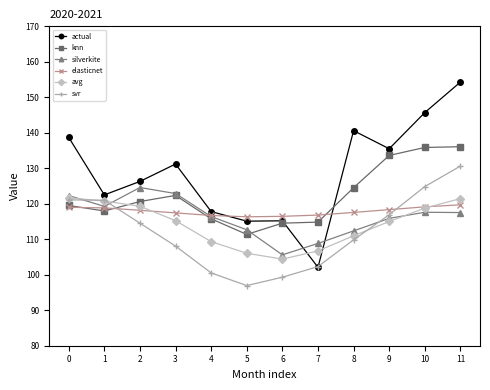

What are all the series names shown in the legend?

actual, knn, silverkite, elasticnet, avg, svr